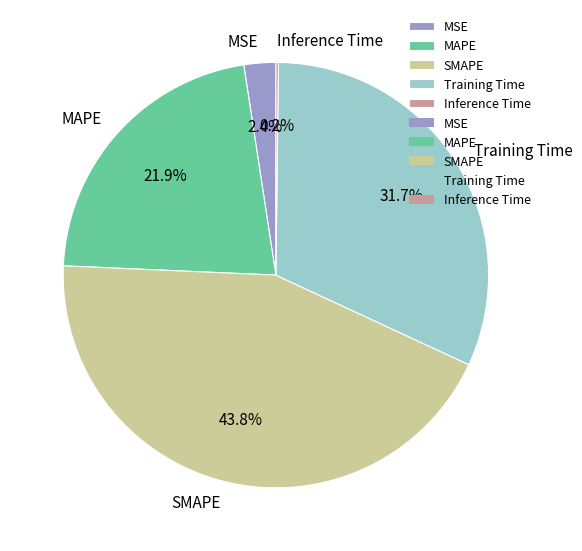

Is SMAPE the majority of the pie?

No